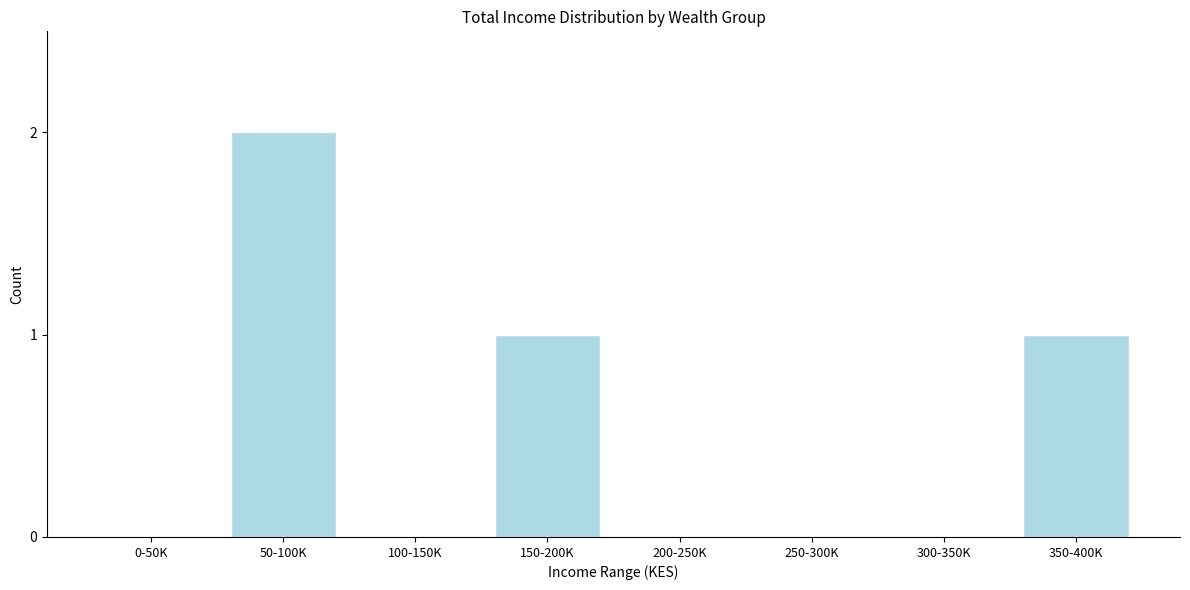

Reading left to right, what are all the values shown in this chart?

0-50K=0	50-100K=2	100-150K=0	150-200K=1	200-250K=0	250-300K=0	300-350K=0	350-400K=1